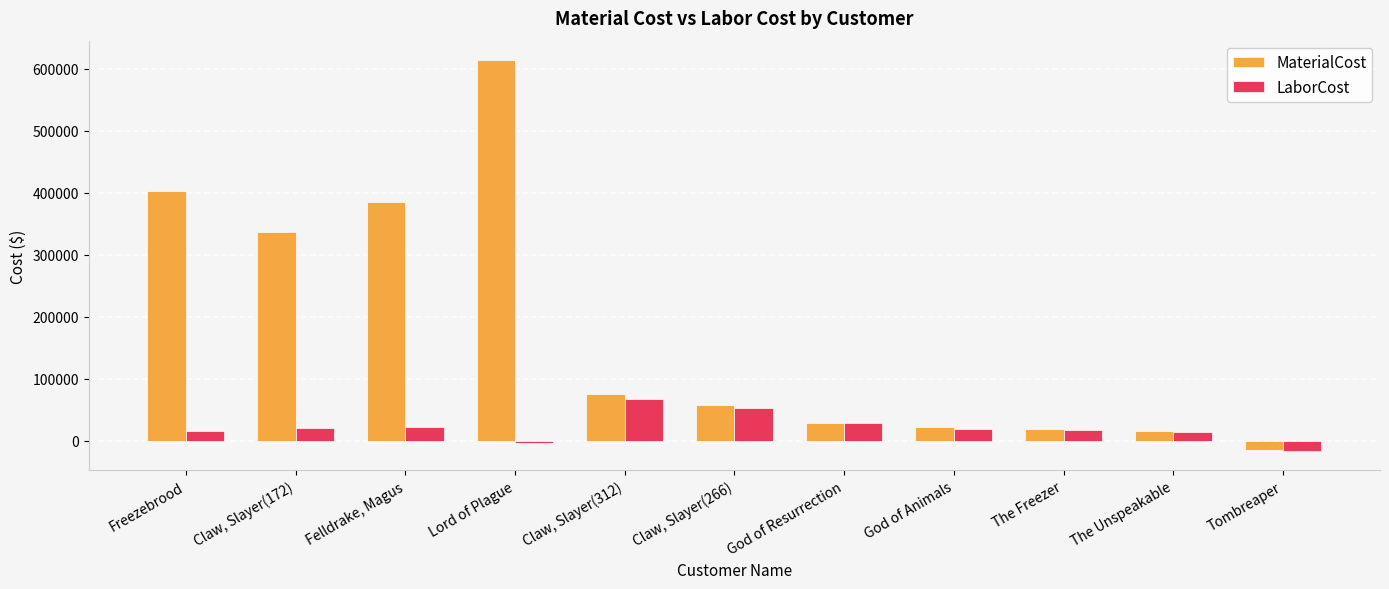

What is the difference between the LaborCost values at Freezebrood and God of Resurrection?

12615.1